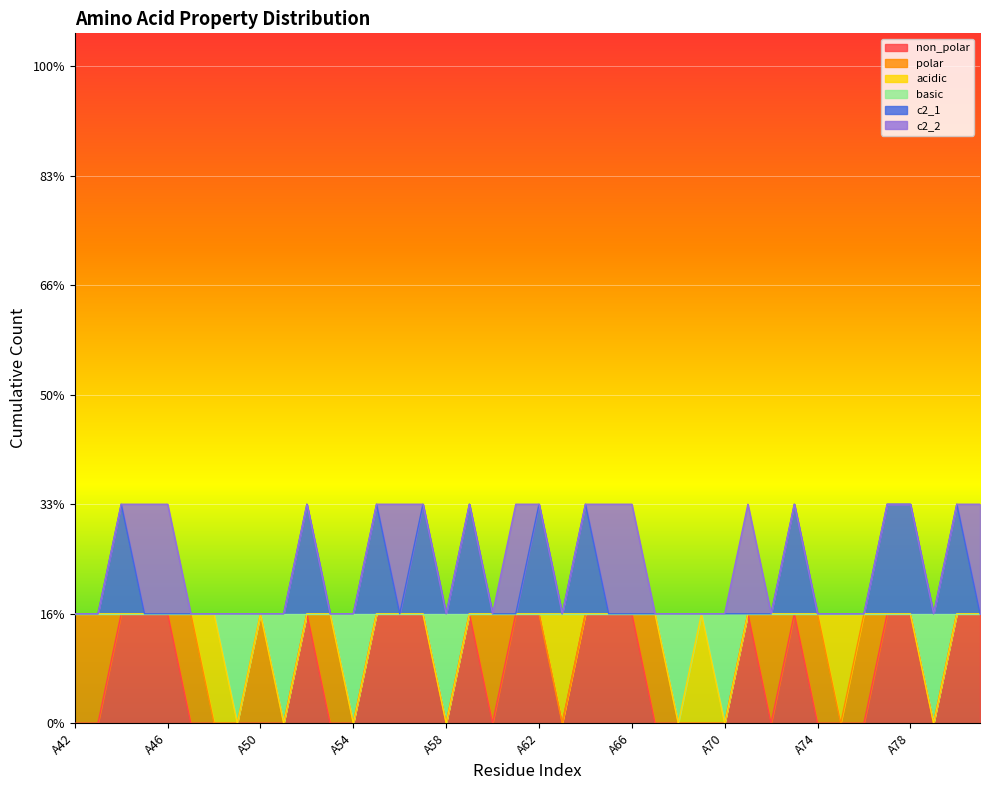

Which series changed the most between A57 and A78?

non_polar